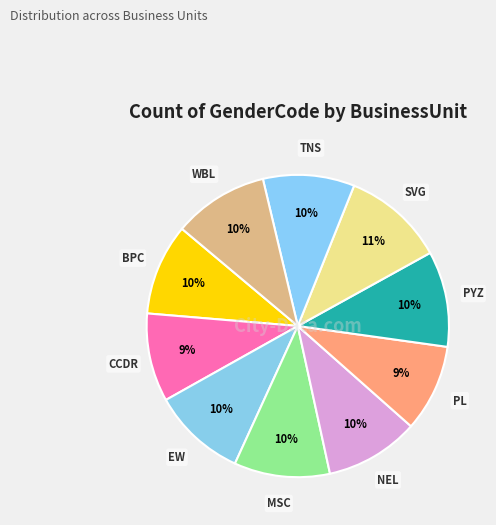

How many segments does this pie chart have?

10